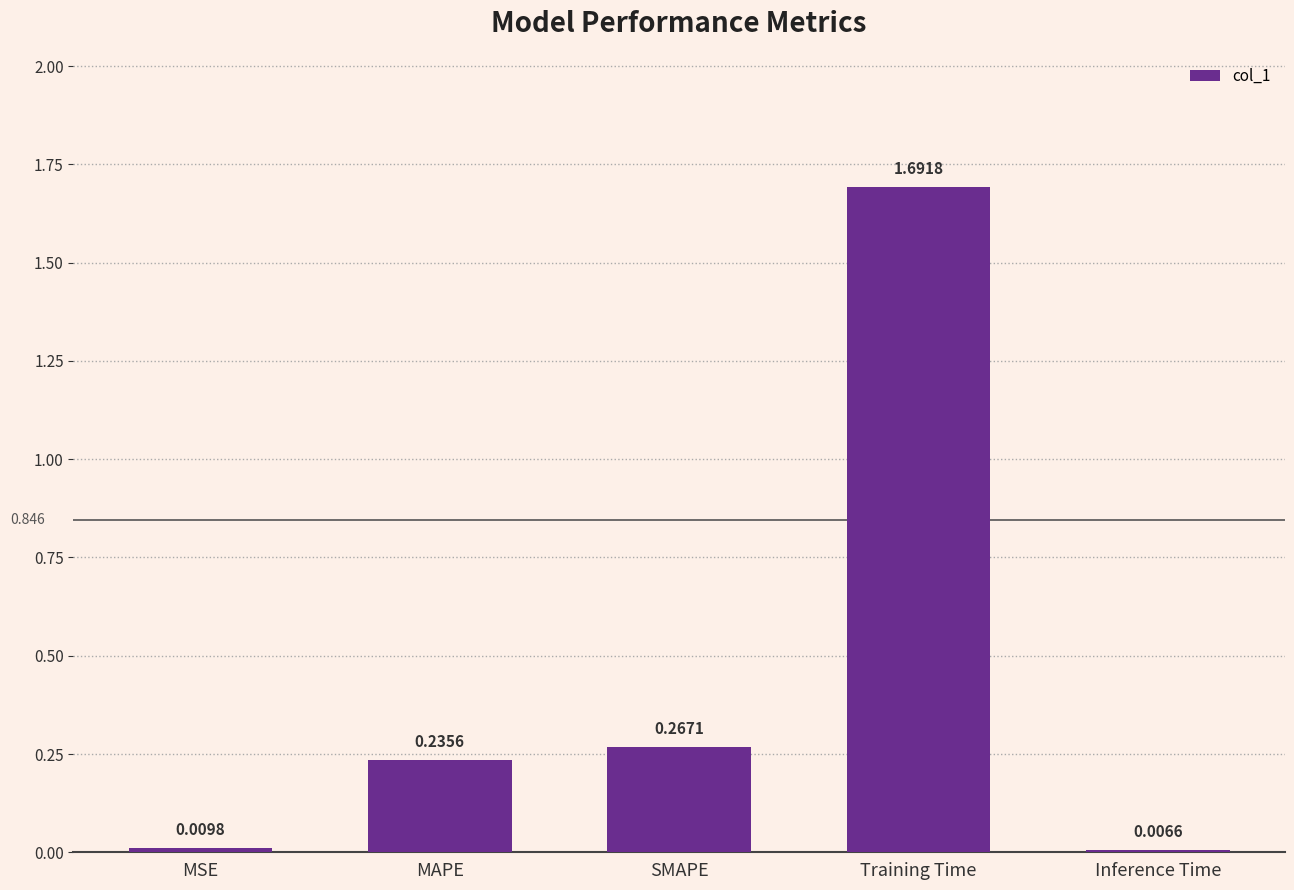

At which label is the value closest to 0?

Inference Time